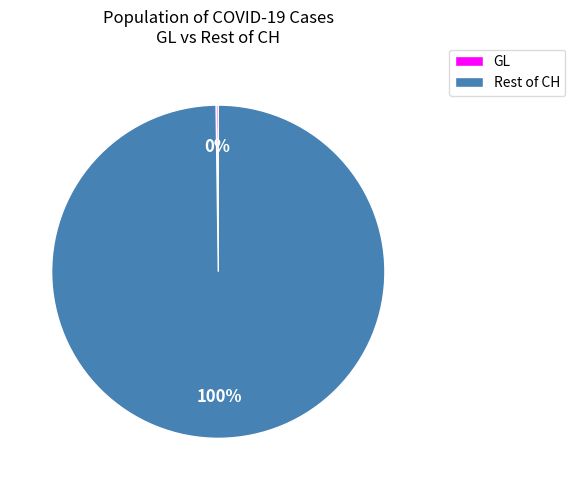

To the nearest percent, what is the difference between the largest and smallest slice percentages?

100%